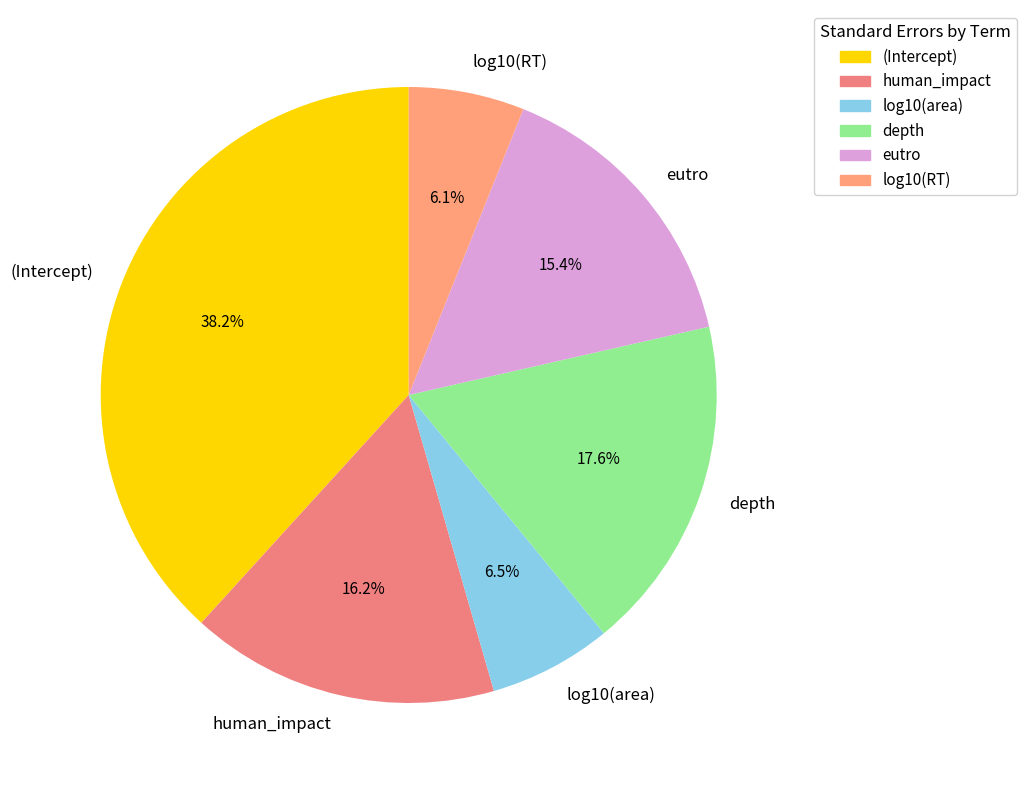

To the nearest percent, what is the difference between the largest and smallest slice percentages?

32%